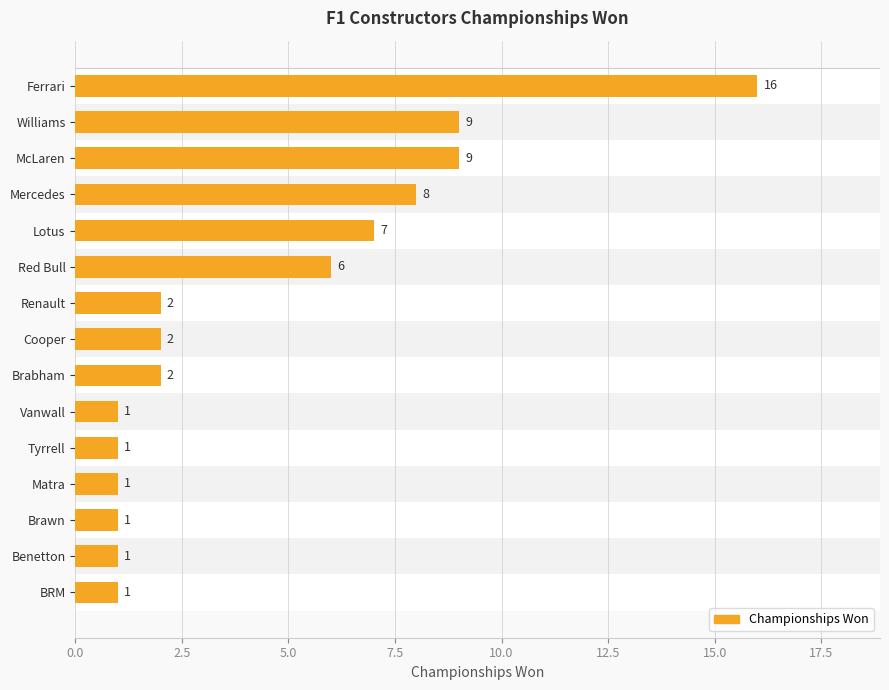

What is the sum of the values at Cooper and Williams?

11